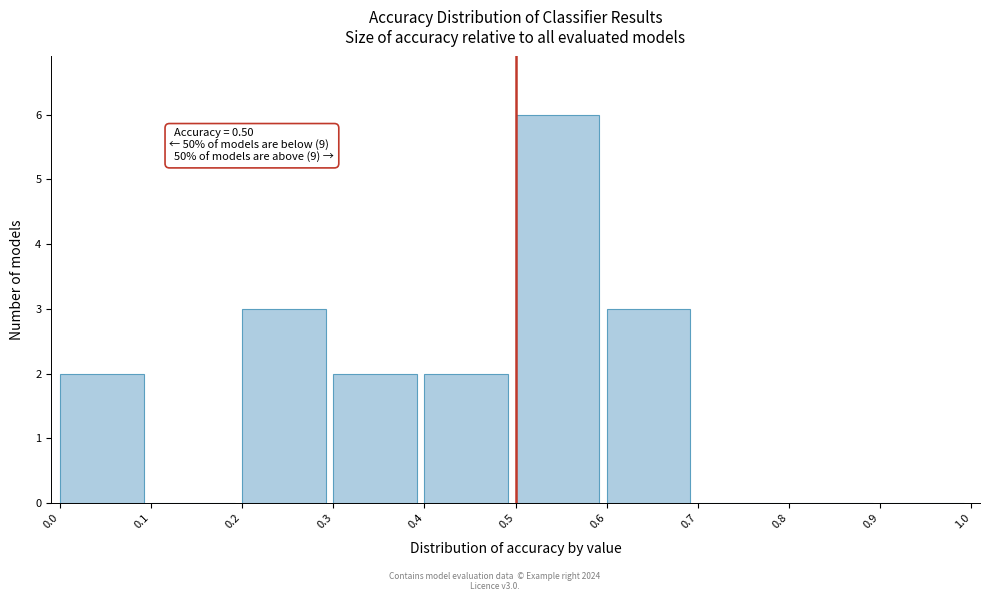

Which range on the x-axis has the tallest bar?

0.5 to 0.6